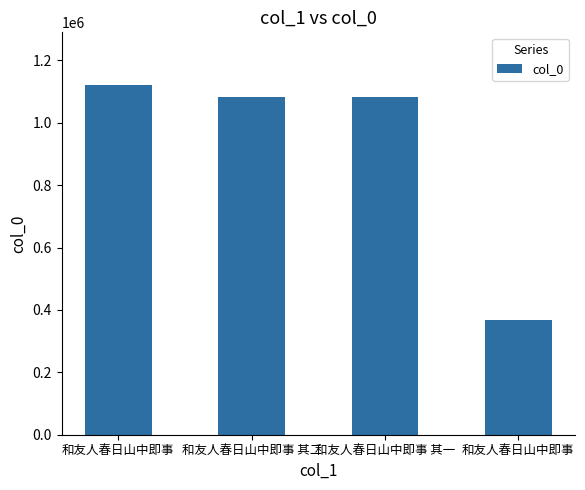

Which category has the lowest value across all series?

和友人春日山中即事